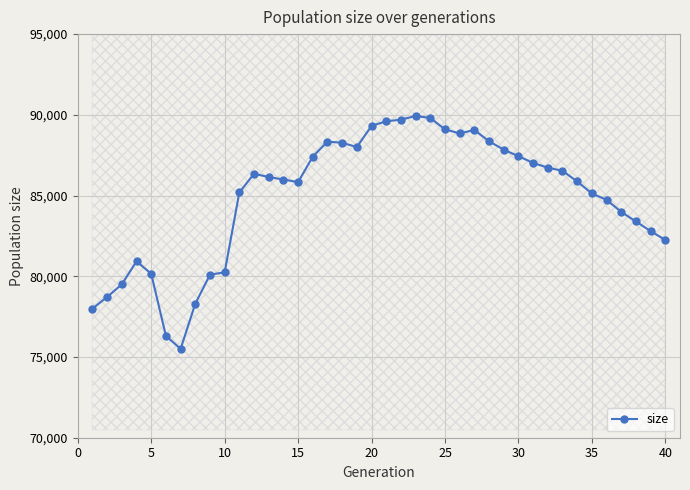

What is the greatest value displayed?

89929